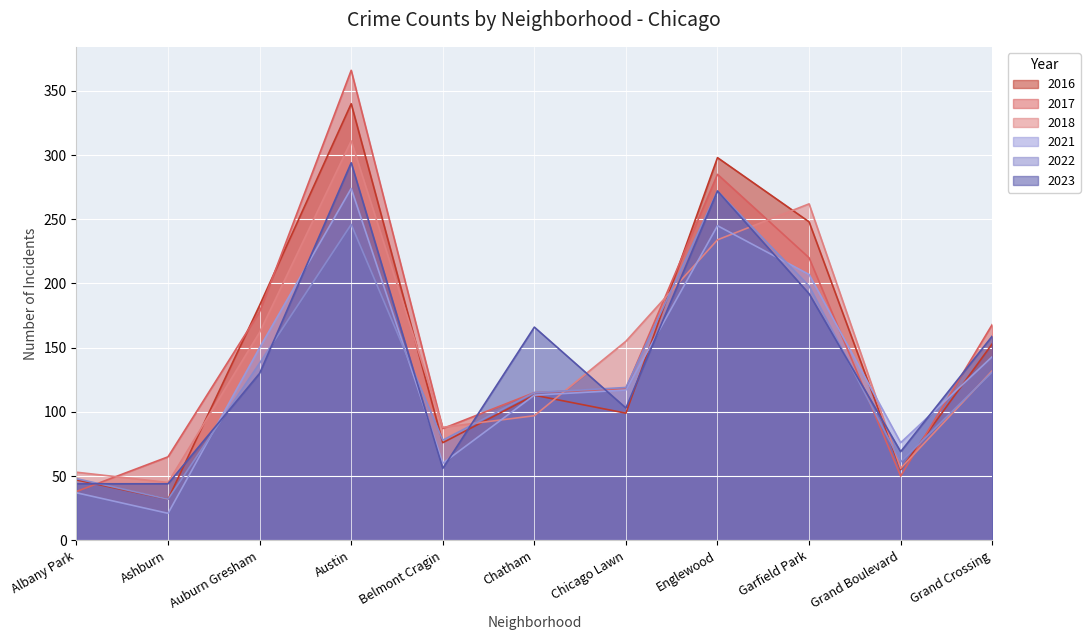

How many times do 2021 and 2018 cross each other?

5